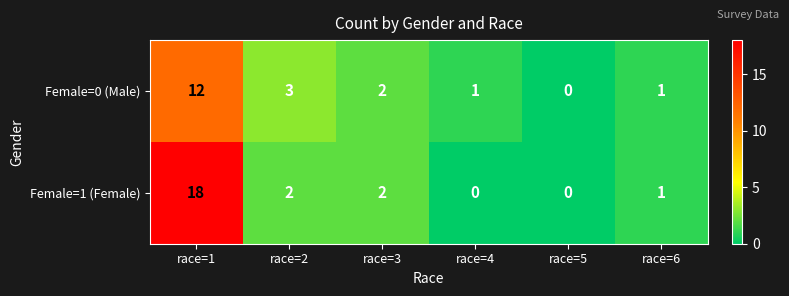

Reading left to right, what are all the values shown in this chart?

Female=0 (Male): 12	3	2	1	0	1
Female=1 (Female): 18	2	2	0	0	1